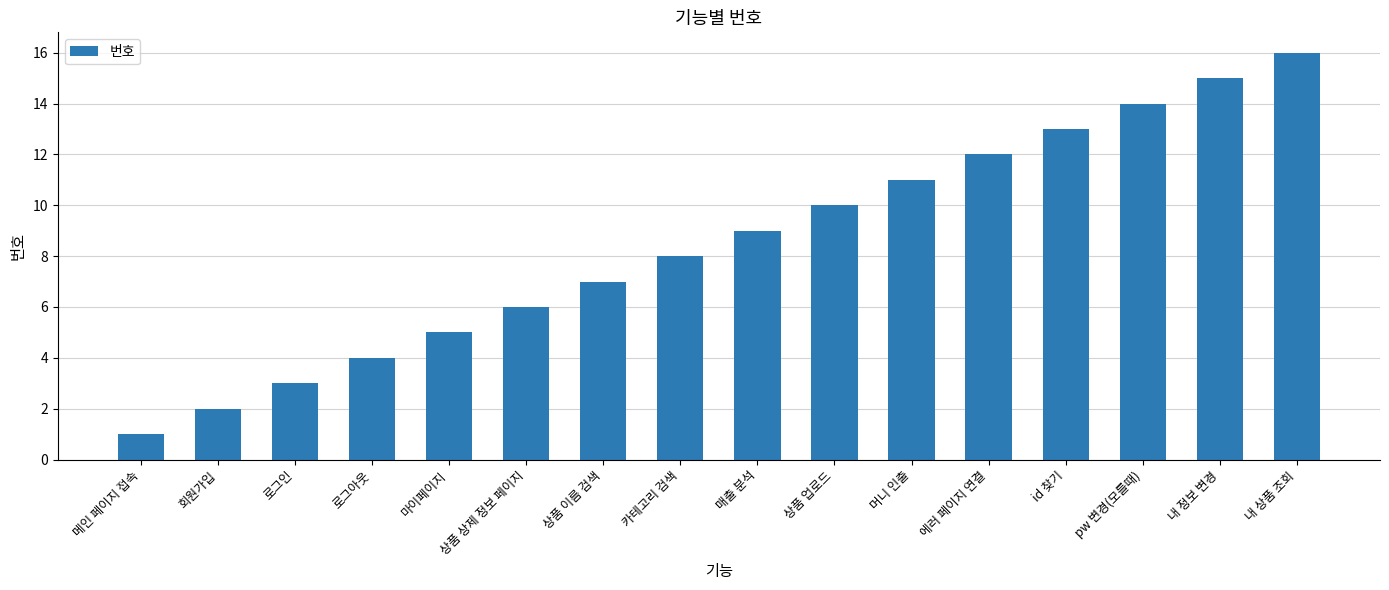

Where is the data nearest to the value 8?

카테고리 검색